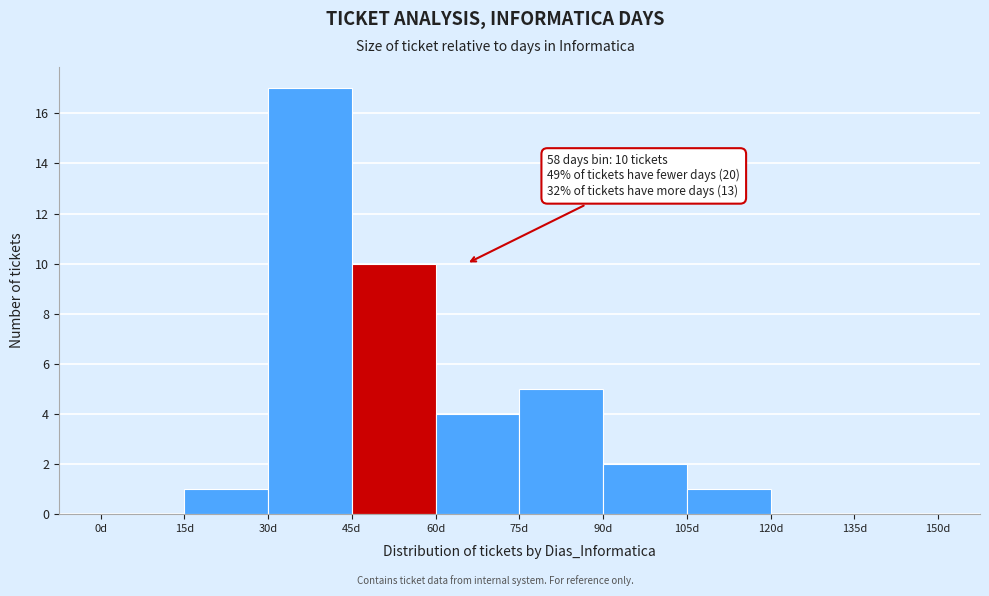

Over which range of the x-axis is the bar tallest?

30 to 45